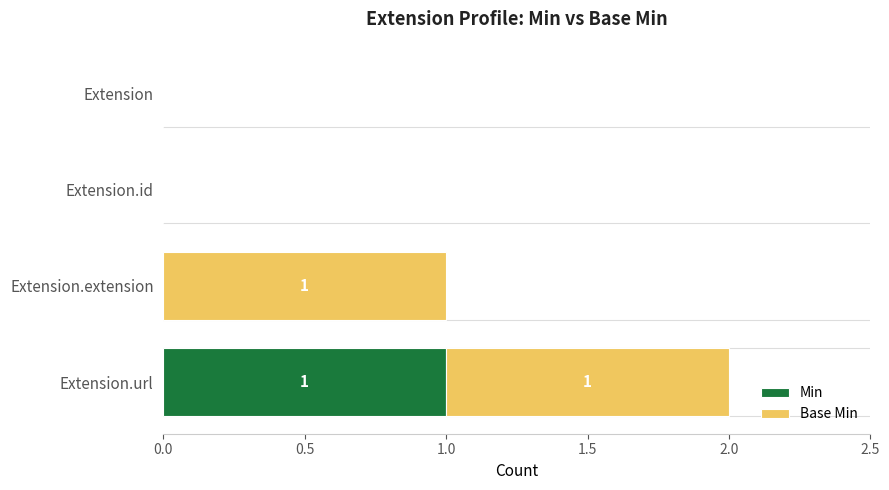

Is it true that Min equals 0 at Extension.extension?

True